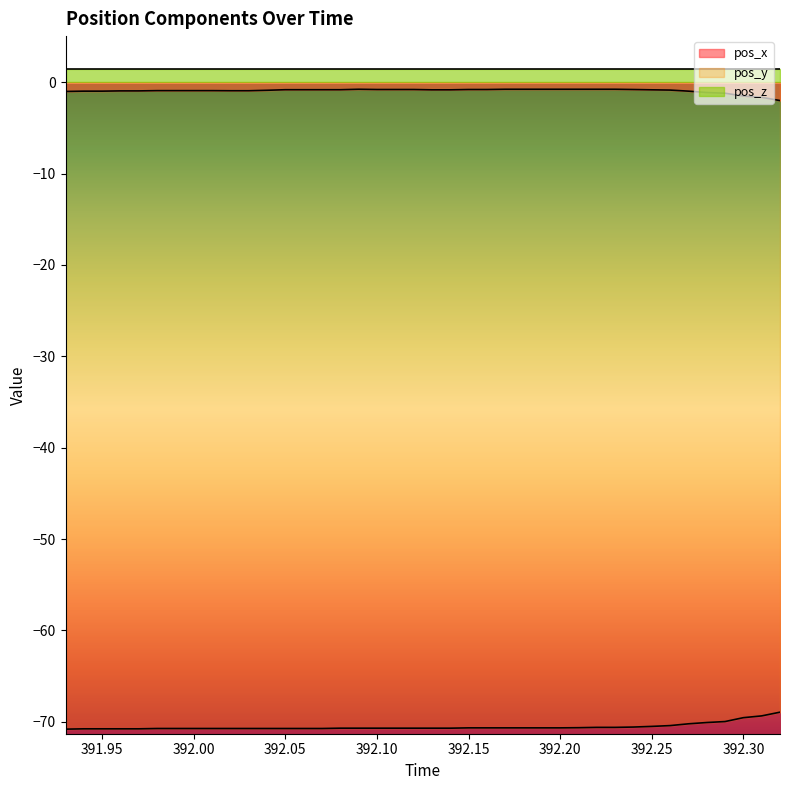

The value of pos_y at 391.95 is -31.5. True or false?

False